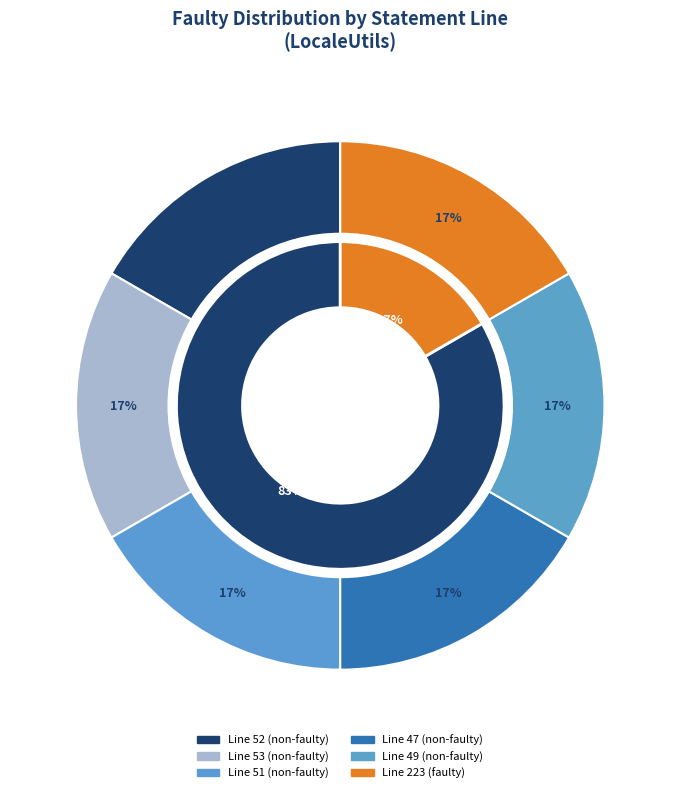

How many segments does this pie chart have?

6